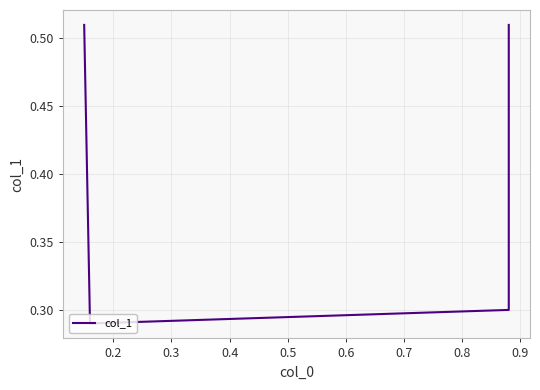

True or false: the data shows 0.4 at 0.2.

False